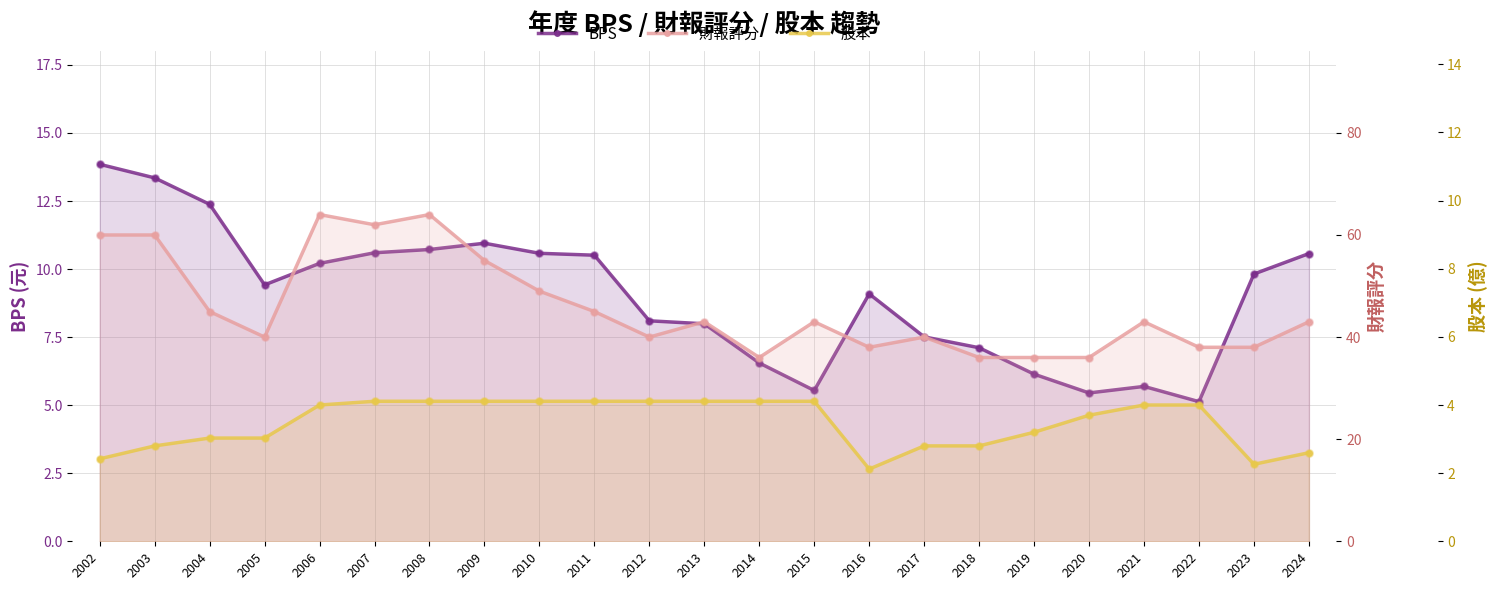

Which series contains the highest Y value?

財報評分